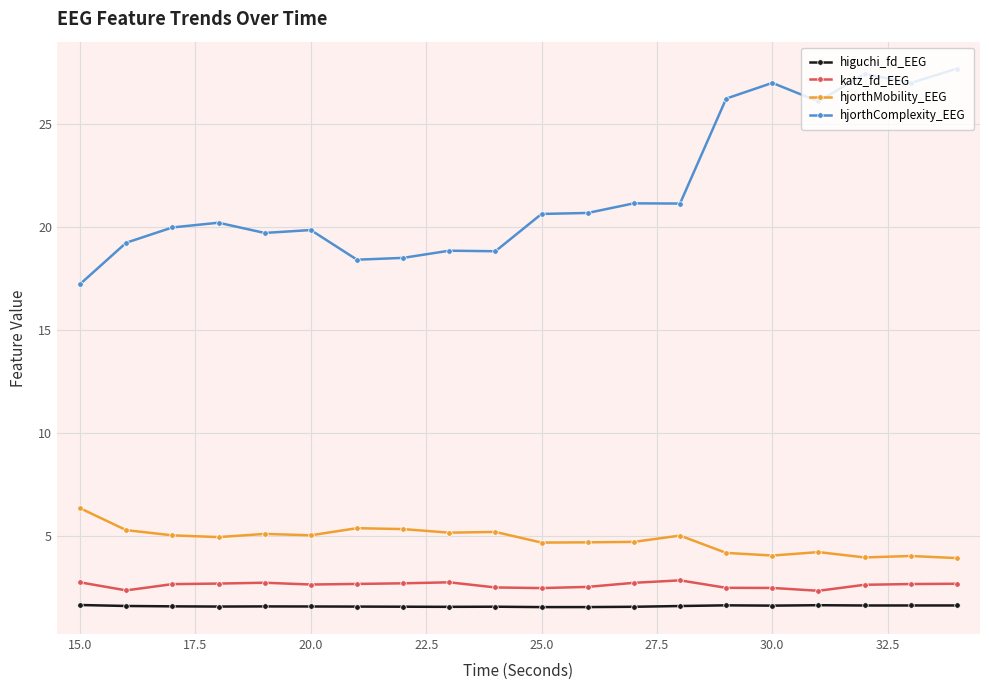

What is the maximum value for hjorthMobility_EEG?

6.3